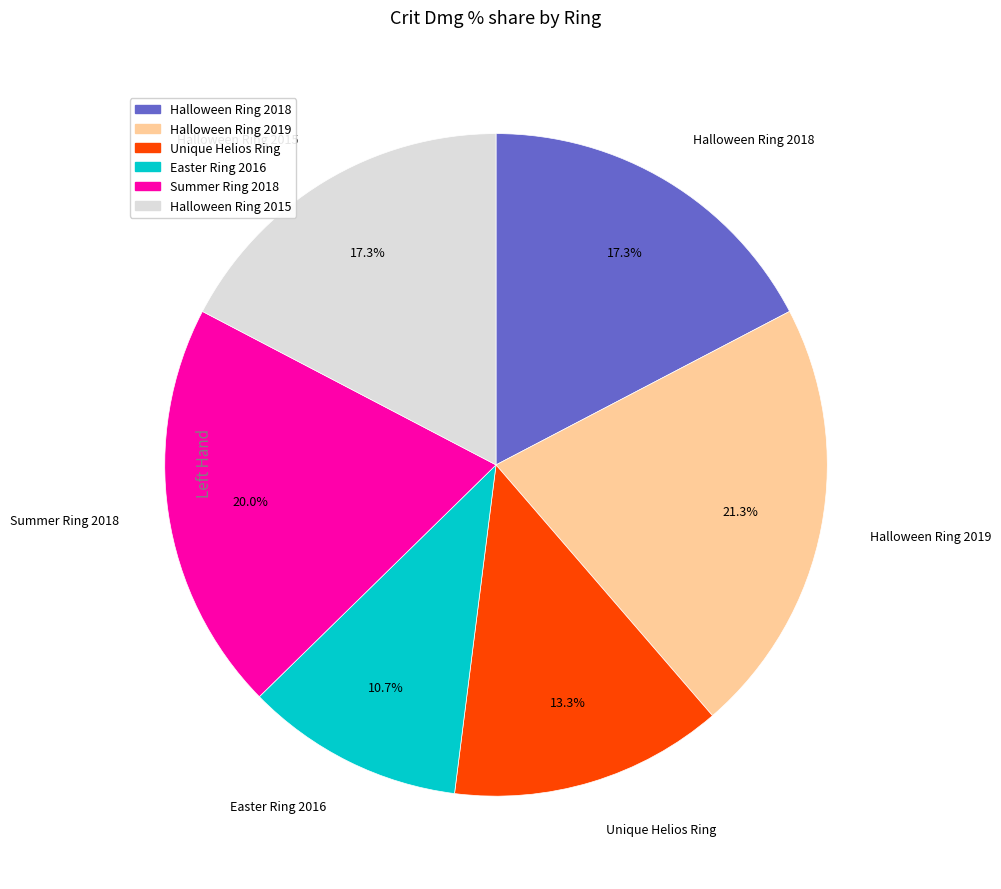

To the nearest percent, what is the combined percentage of Halloween Ring 2019 and Summer Ring 2018?

41%